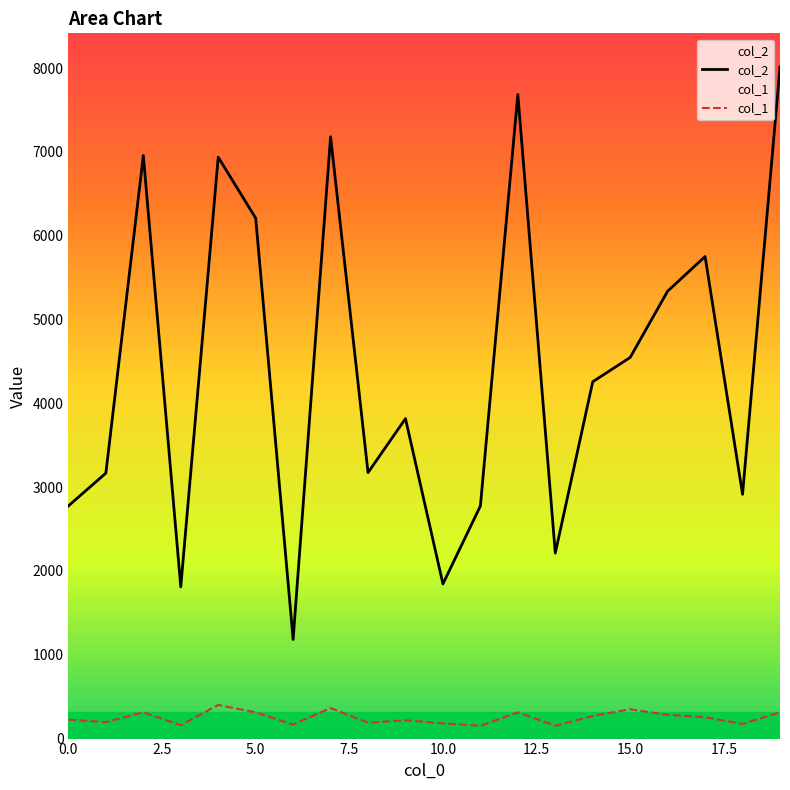

Rank the categories by col_1 value from lowest to highest.

11, 13, 3, 6, 18, 10, 8, 1, 9, 0, 17, 14, 16, 2, 5, 12, 19, 15, 7, 4